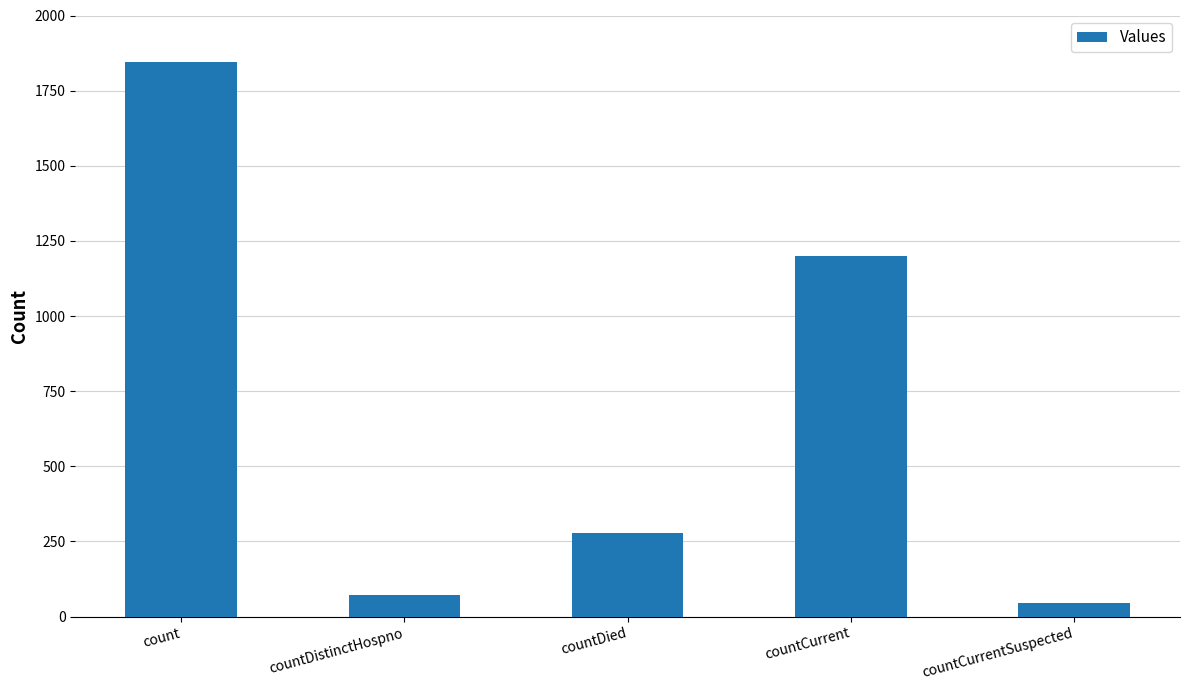

The chart shows a value of 73 at countDistinctHospno. True or false?

True